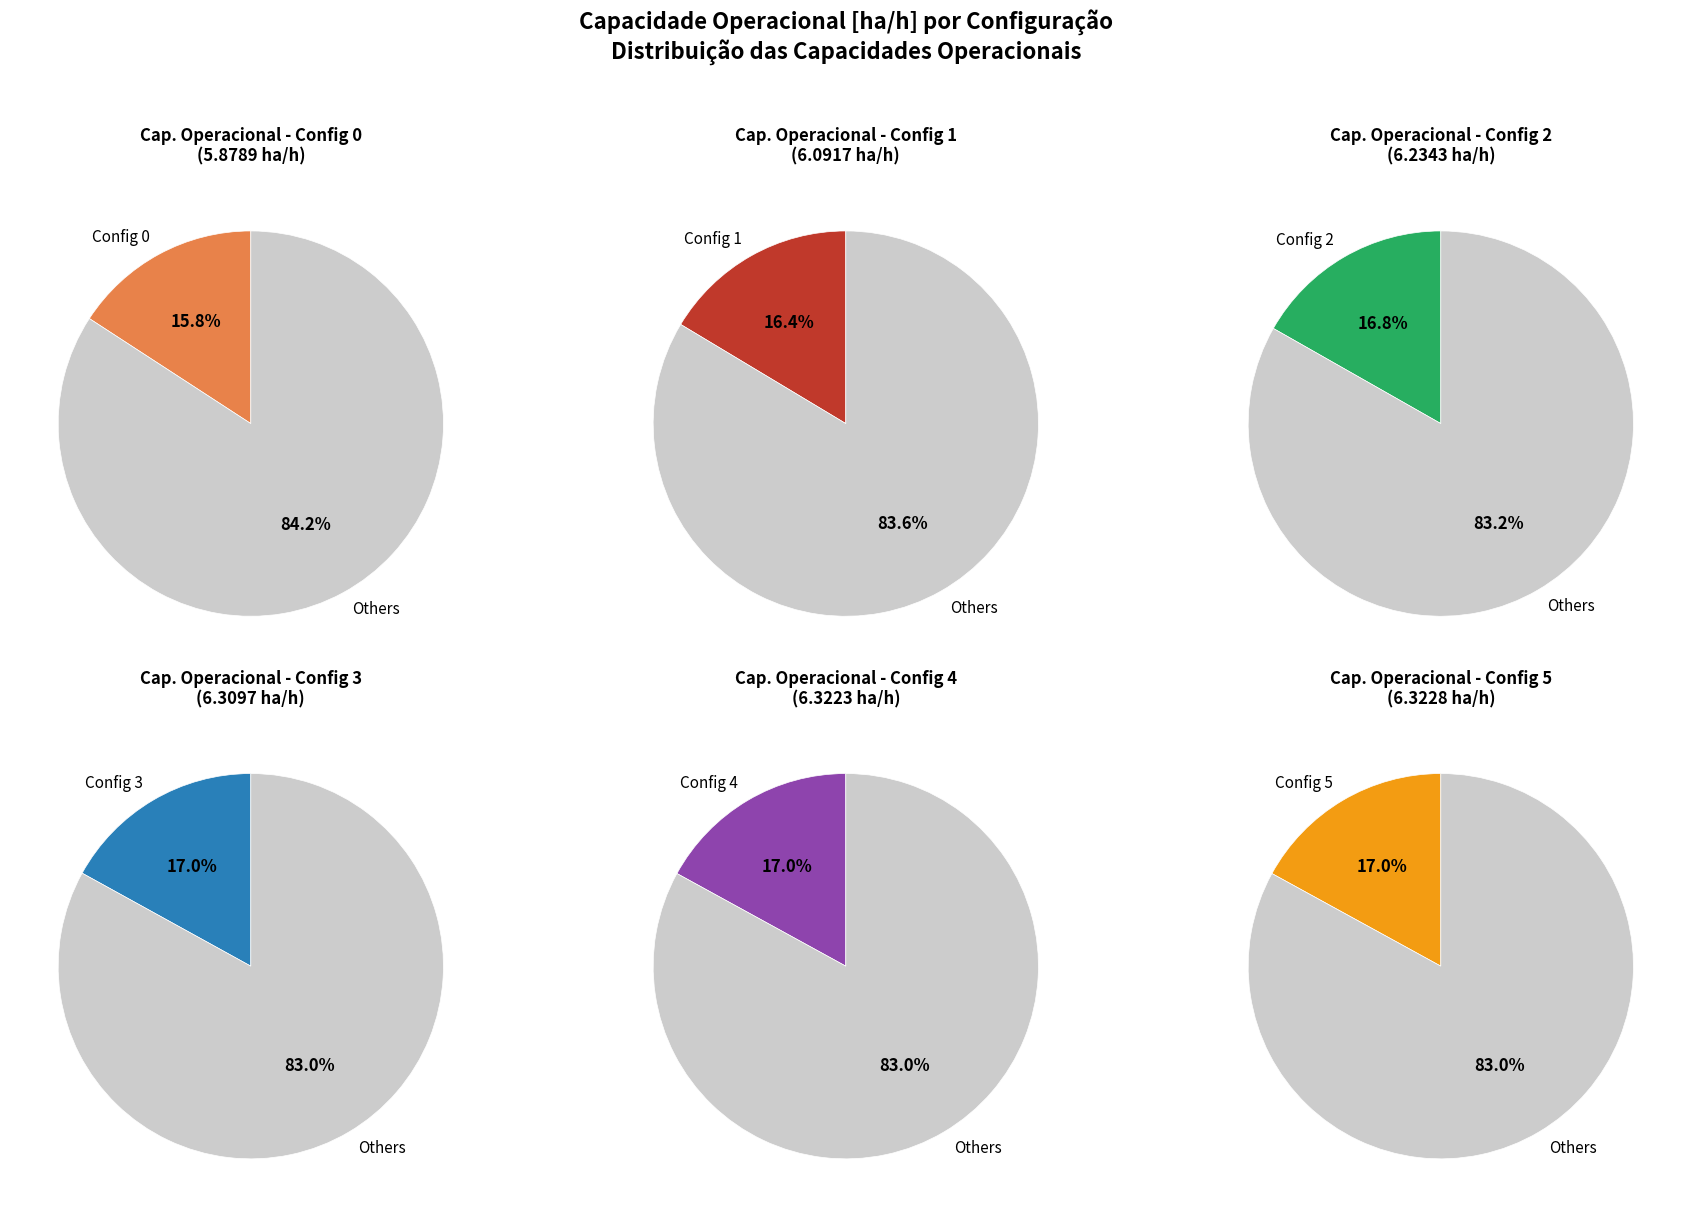

How many slices are in this pie chart?

6